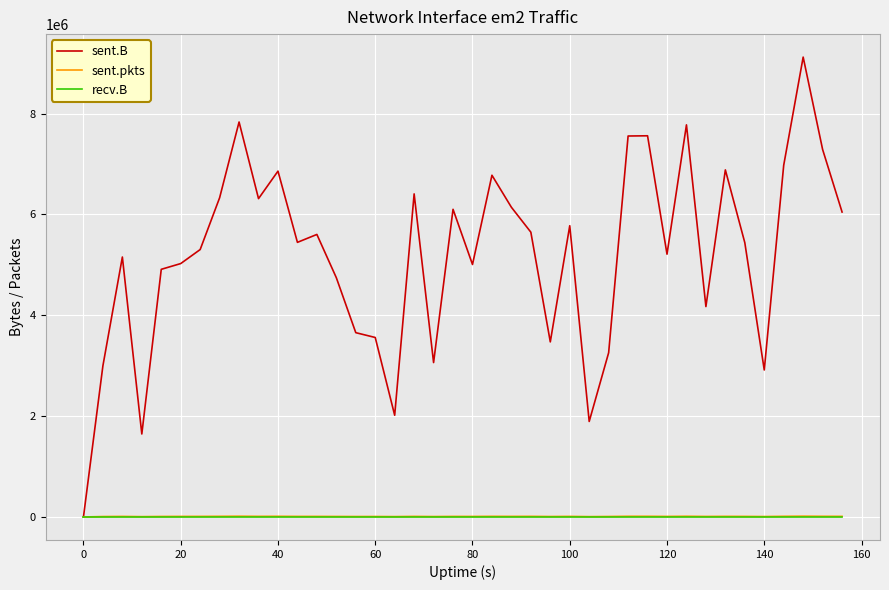

What is the greatest value displayed?

9119160